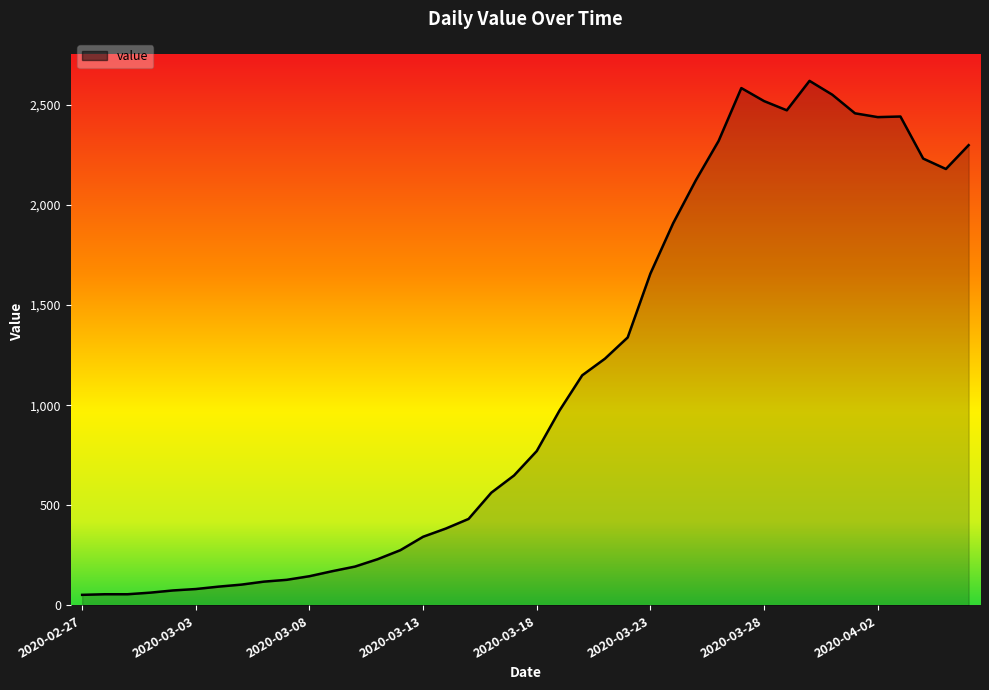

How many lines are shown in the chart?

1